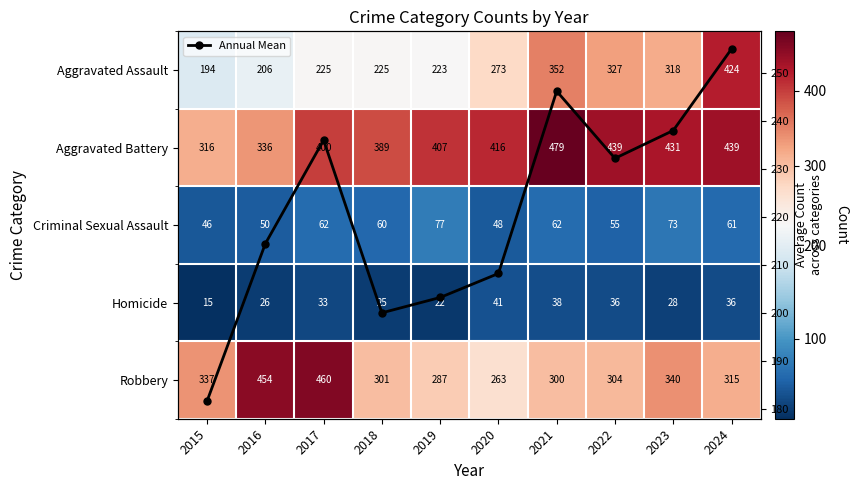

What is the maximum value for Criminal Sexual Assault?

77.0